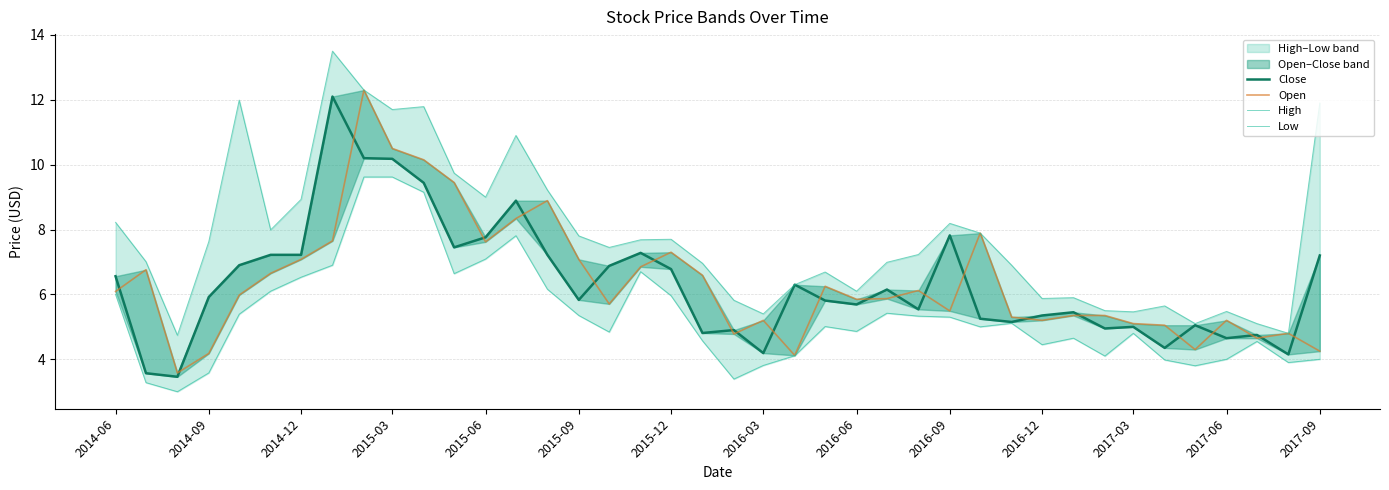

True or false: Close and High cross at least once.

False